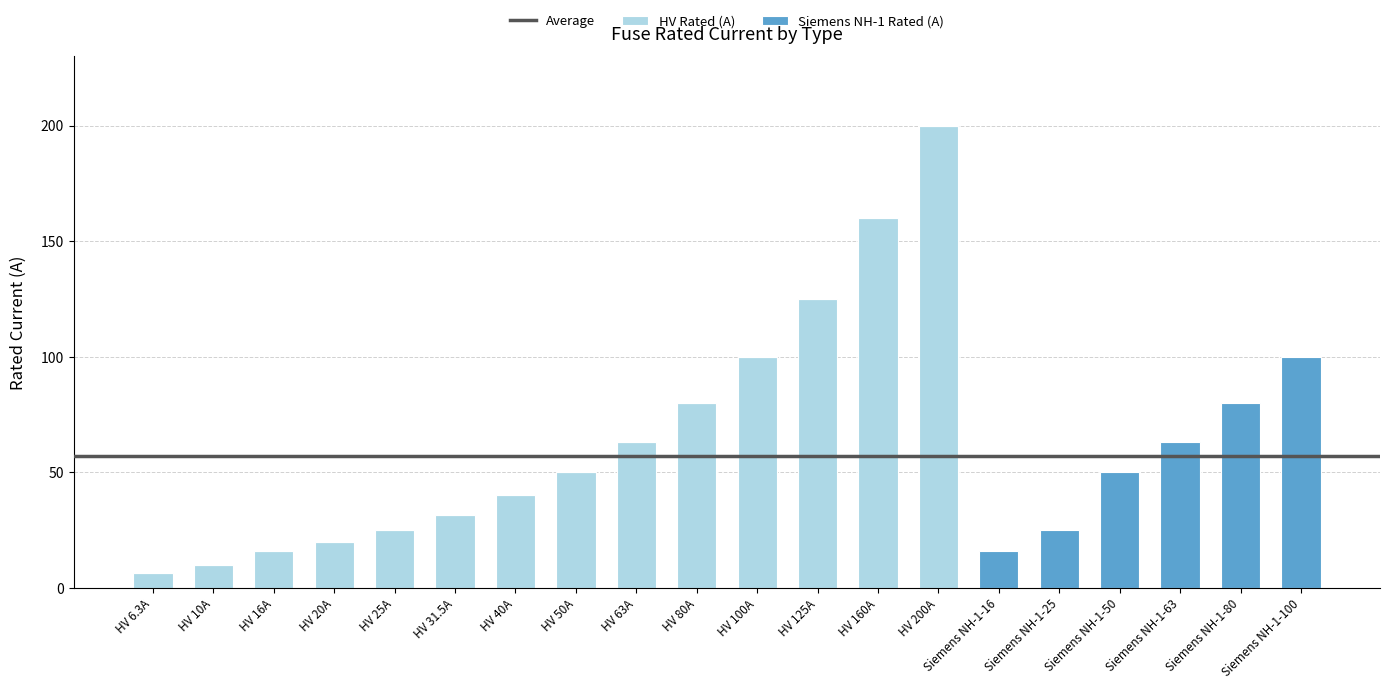

What is the total value across all series at HV 20A?

20.0